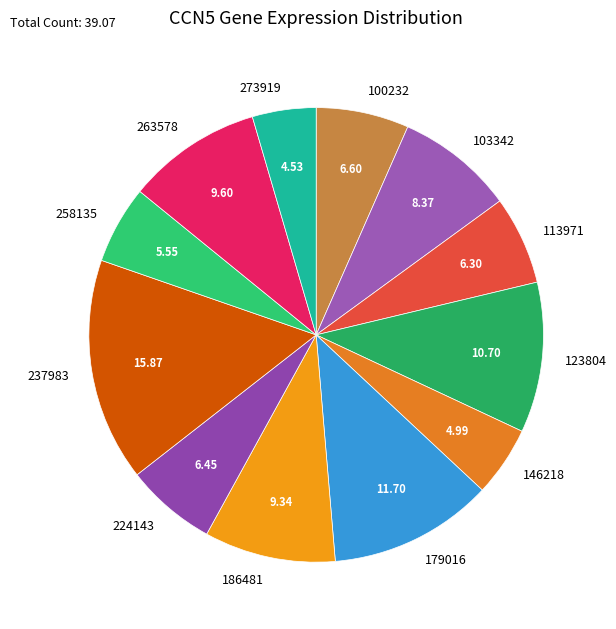

The 186481 slice represents 2% of the pie. True or false?

False